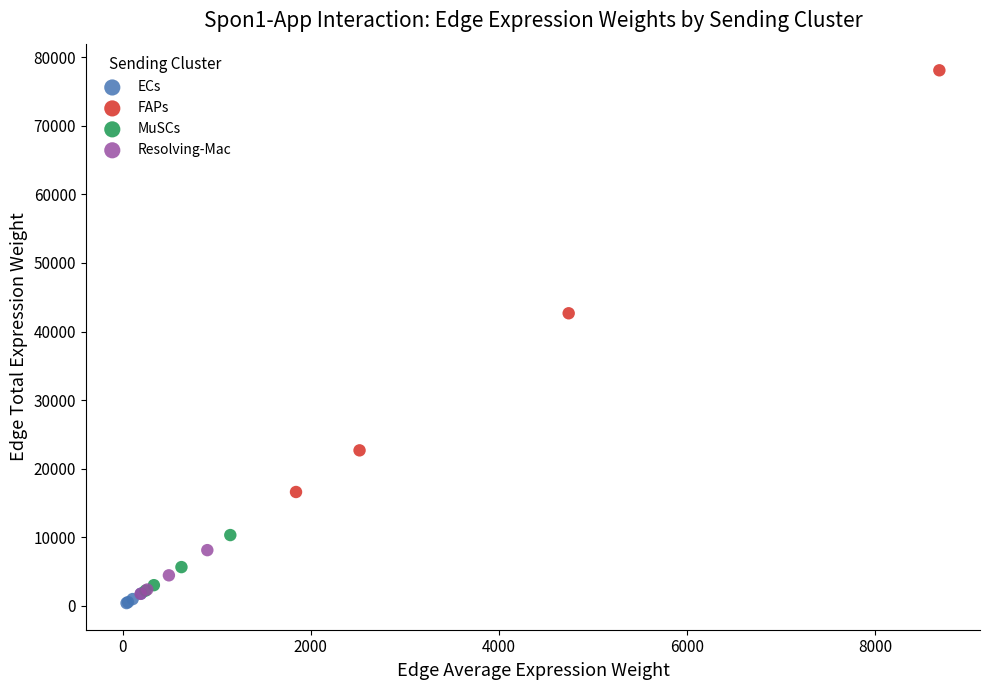

Which series reaches the maximum Y coordinate?

FAPs